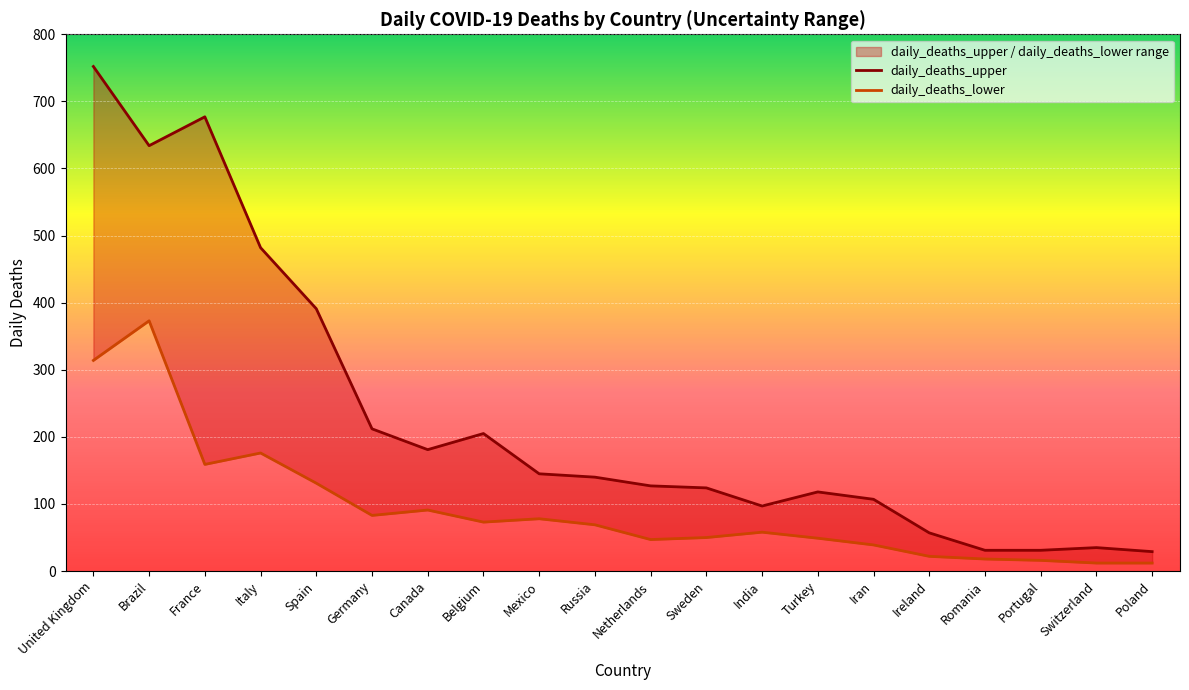

At which label does daily_deaths_upper reach its minimum?

Poland